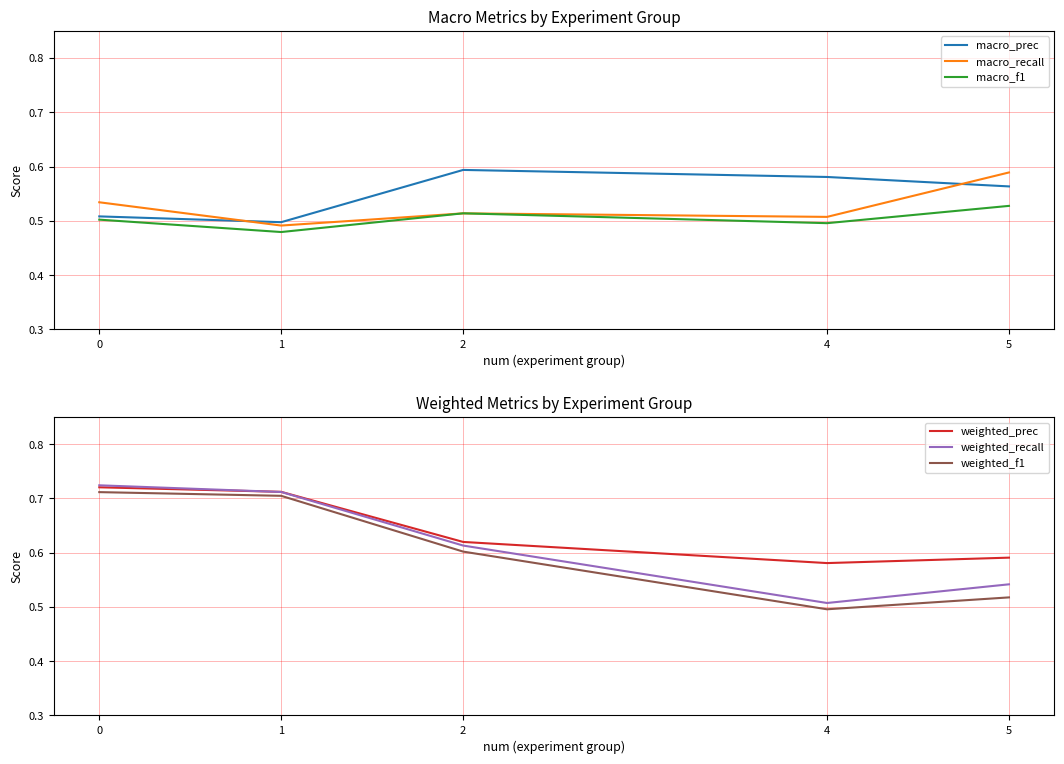

What is the sum of all macro_recall values?

2.6